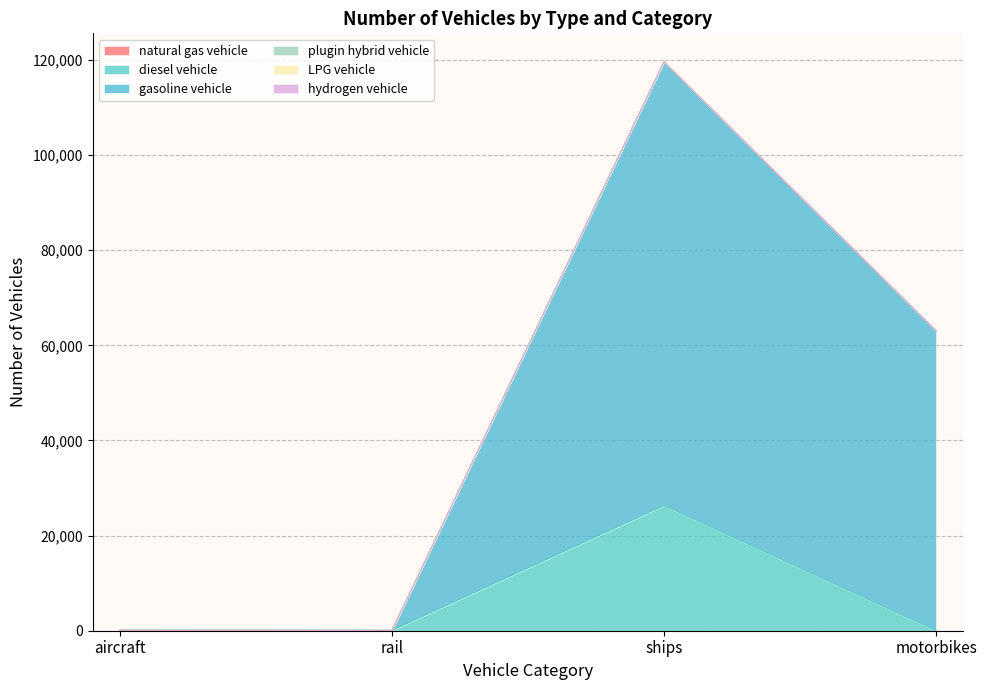

Which series has the largest total across all categories?

gasoline vehicle